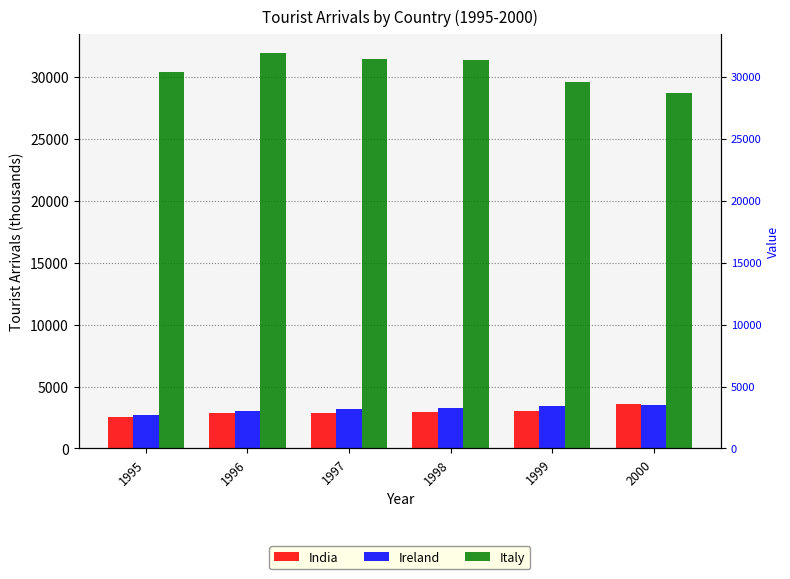

Count the number of data series in this chart.

3